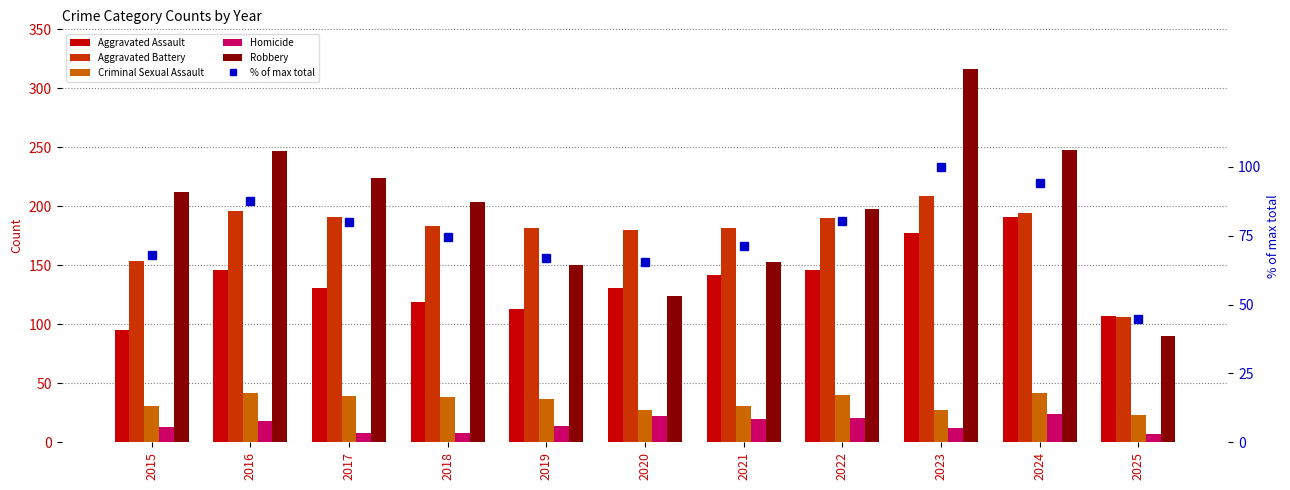

At which category is the sum across all series the highest?

2023